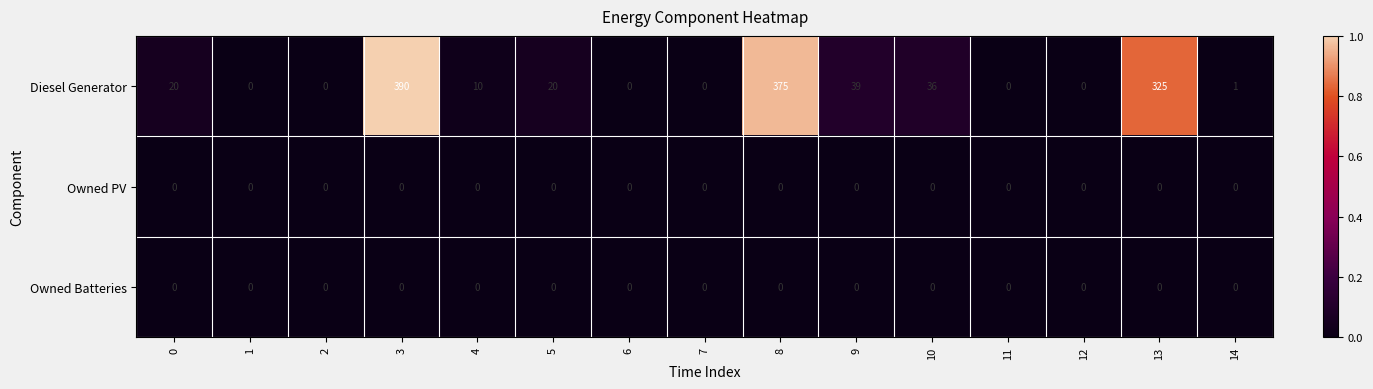

Count the number of data series in this chart.

3